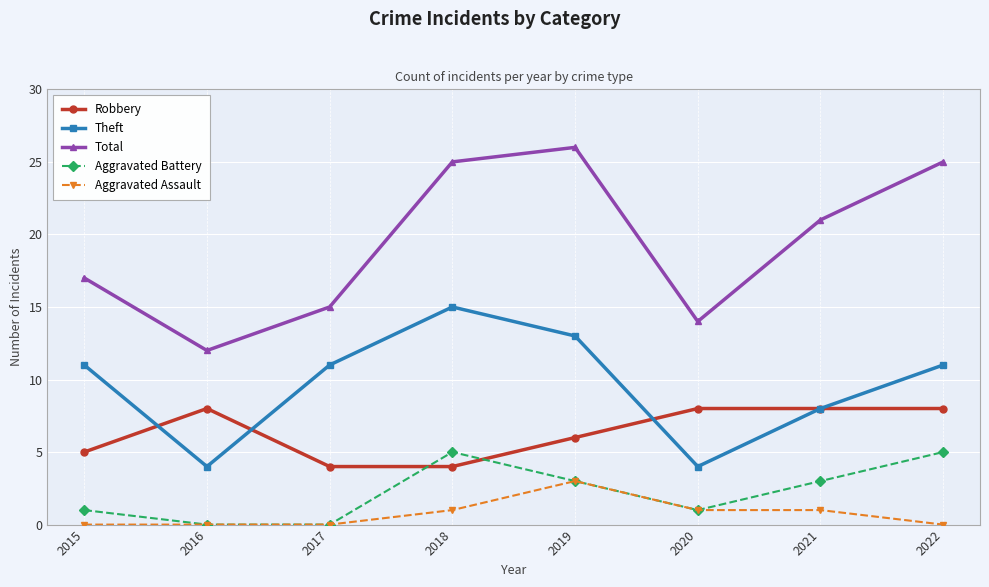

True or false: Theft and Aggravated Battery cross at least once.

False